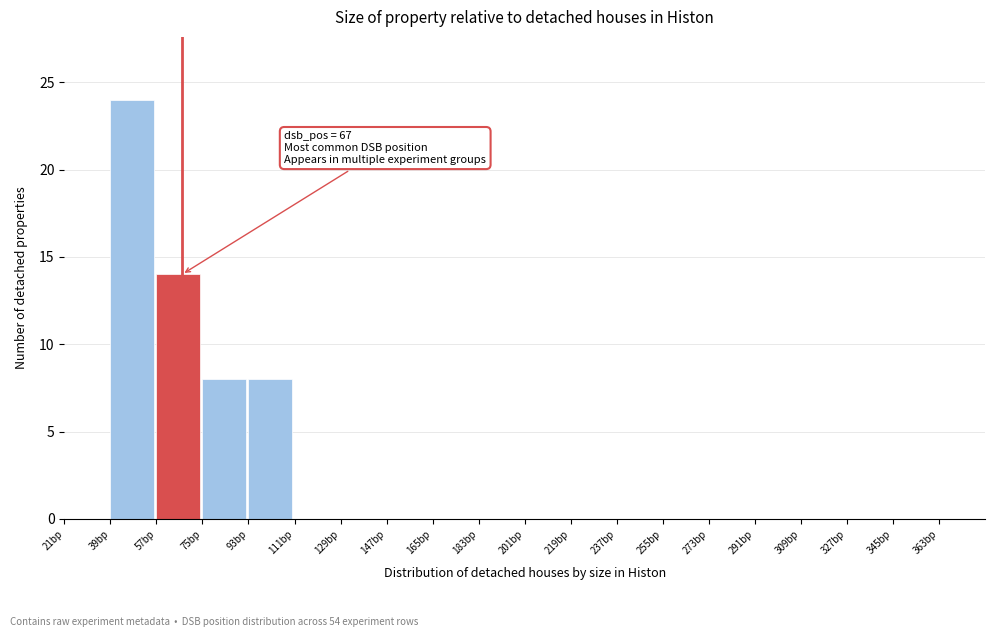

Which range on the x-axis has the tallest bar?

39 to 57